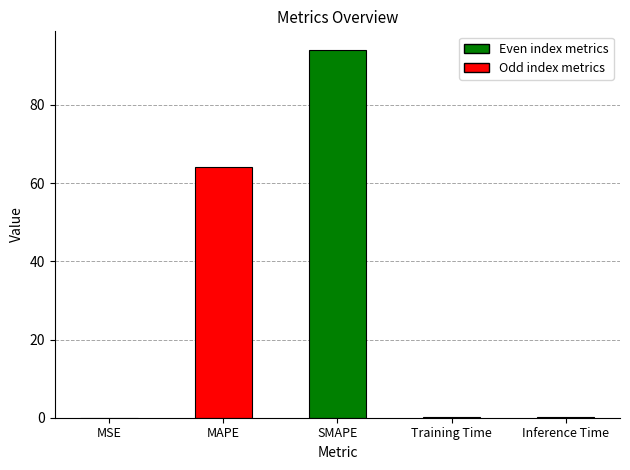

Are the bars horizontal?

No